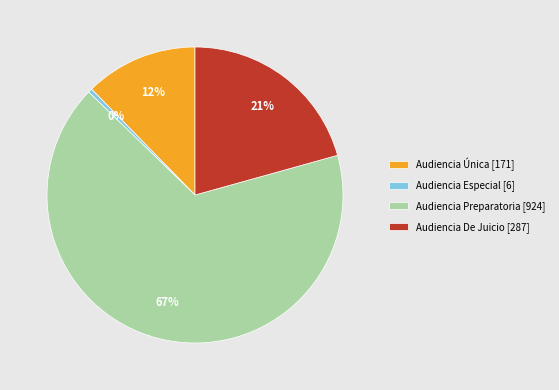

How many segments does this pie chart have?

4